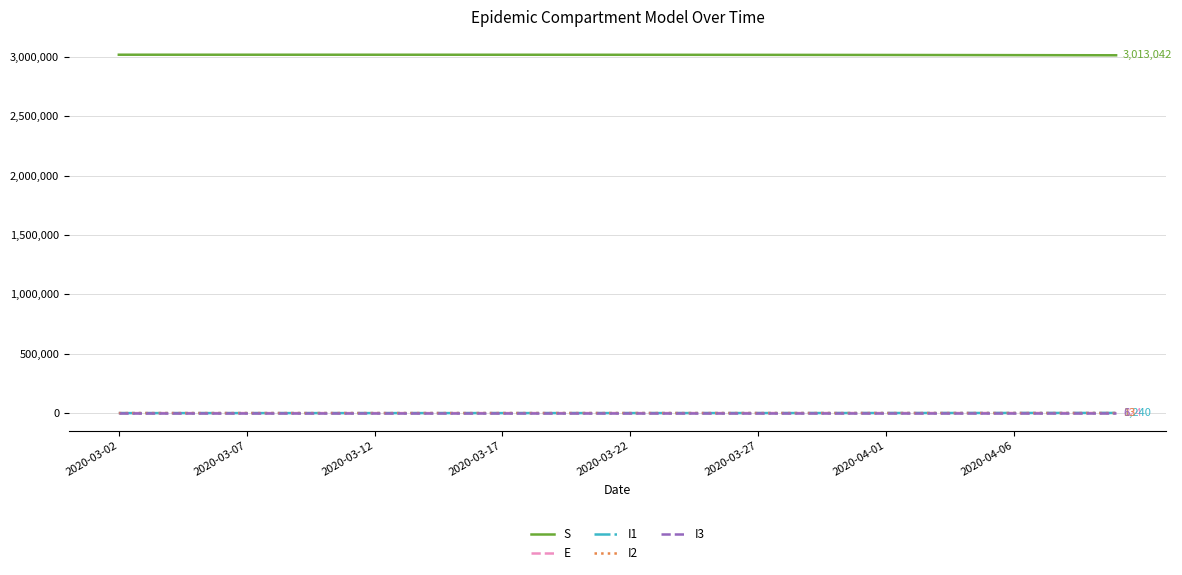

At how many categories does at least one series exceed 2066929?

40